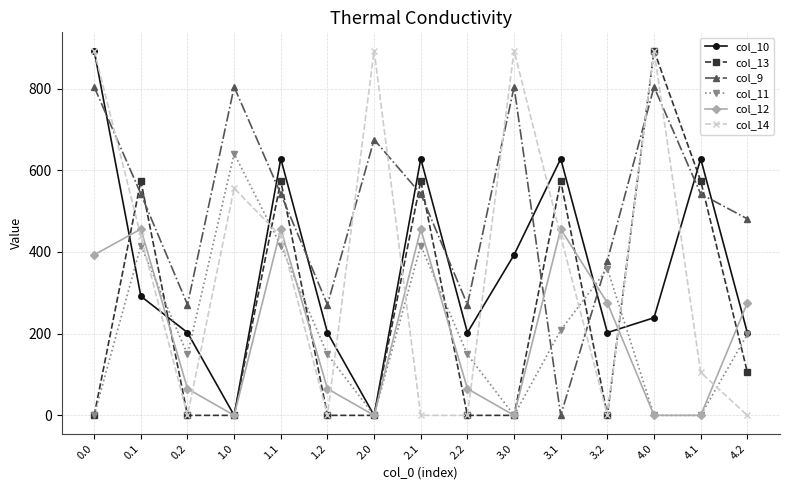

Which series changed the most between 1.2 and 3.1?

col_13